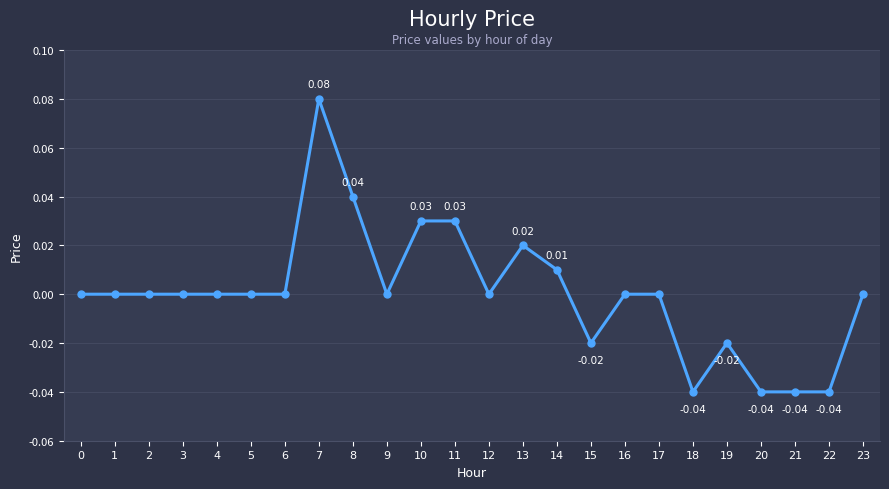

What is the change in value from 1 to 7?

+0.1